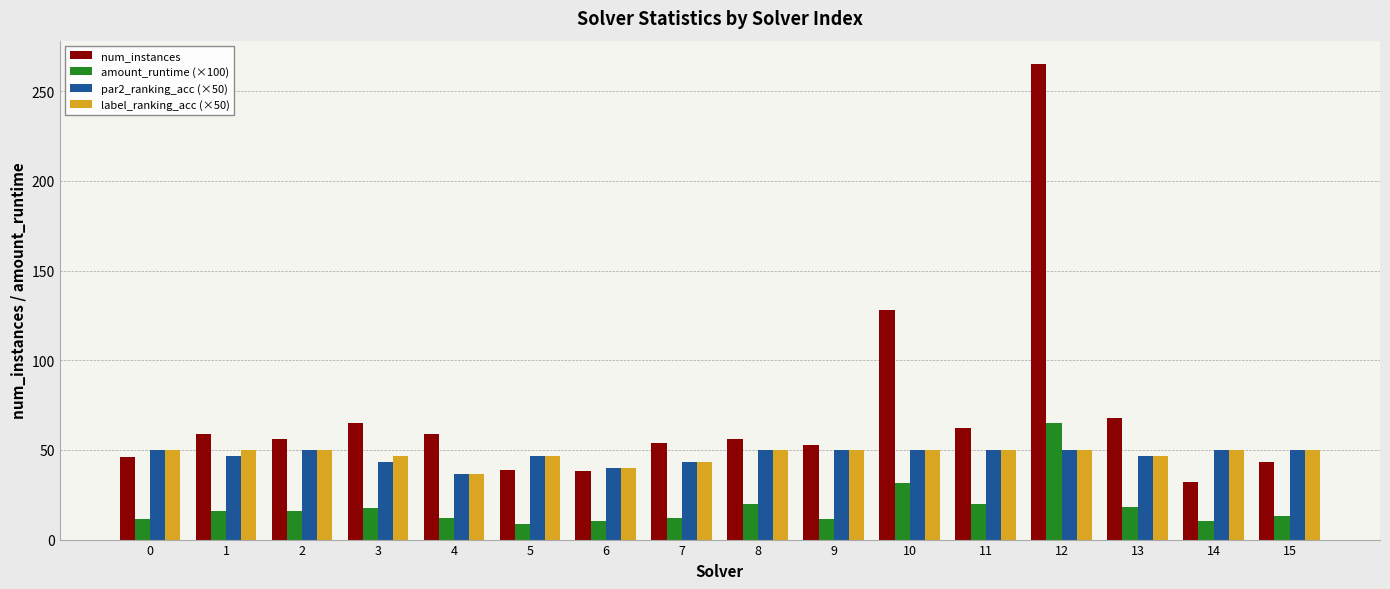

The value of label_ranking_acc (×50) at 10 is 67.7. True or false?

False